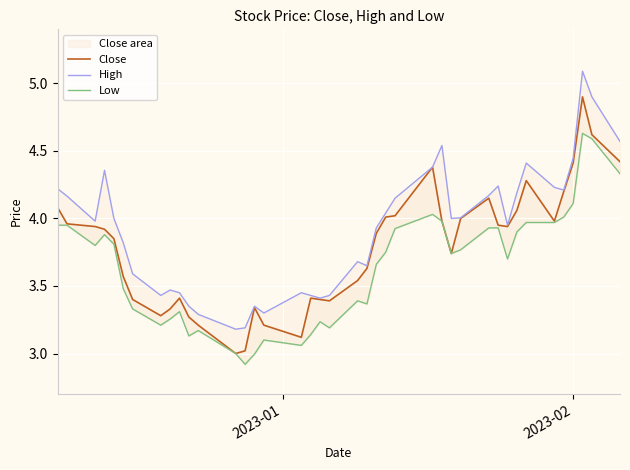

Which series has the largest total across all categories?

High